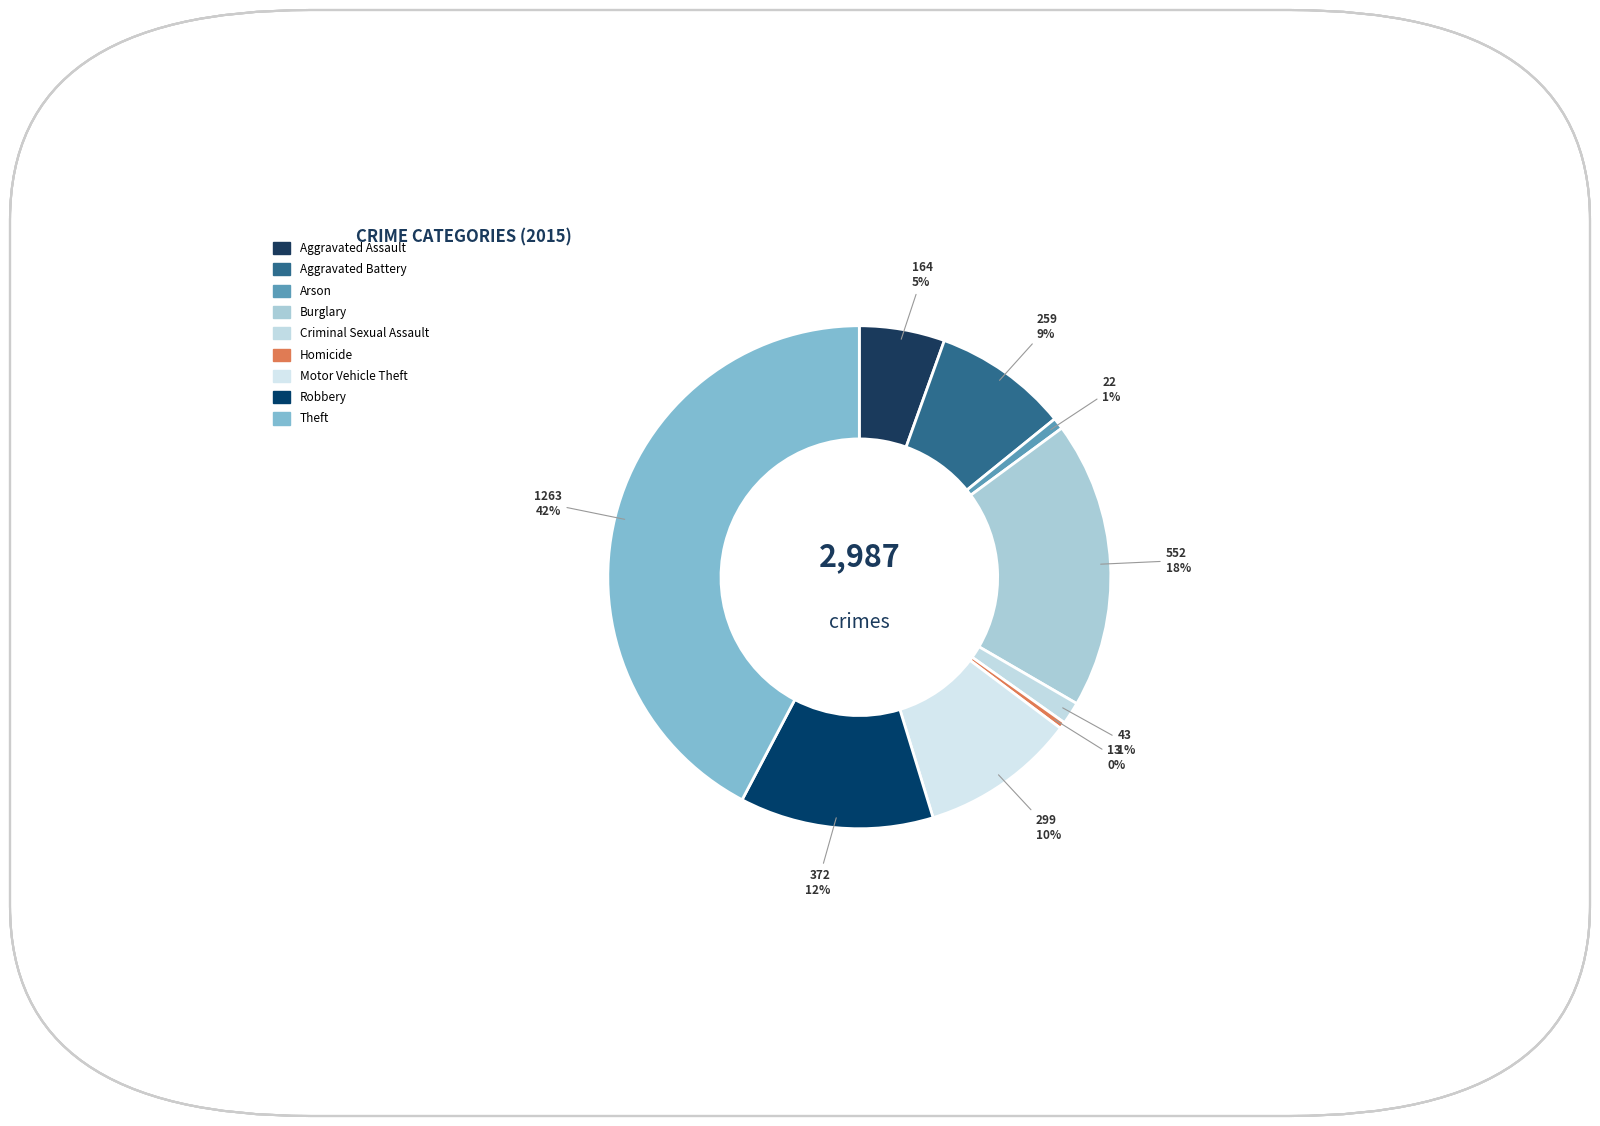

Is it true that Homicide is 0% of the pie?

True